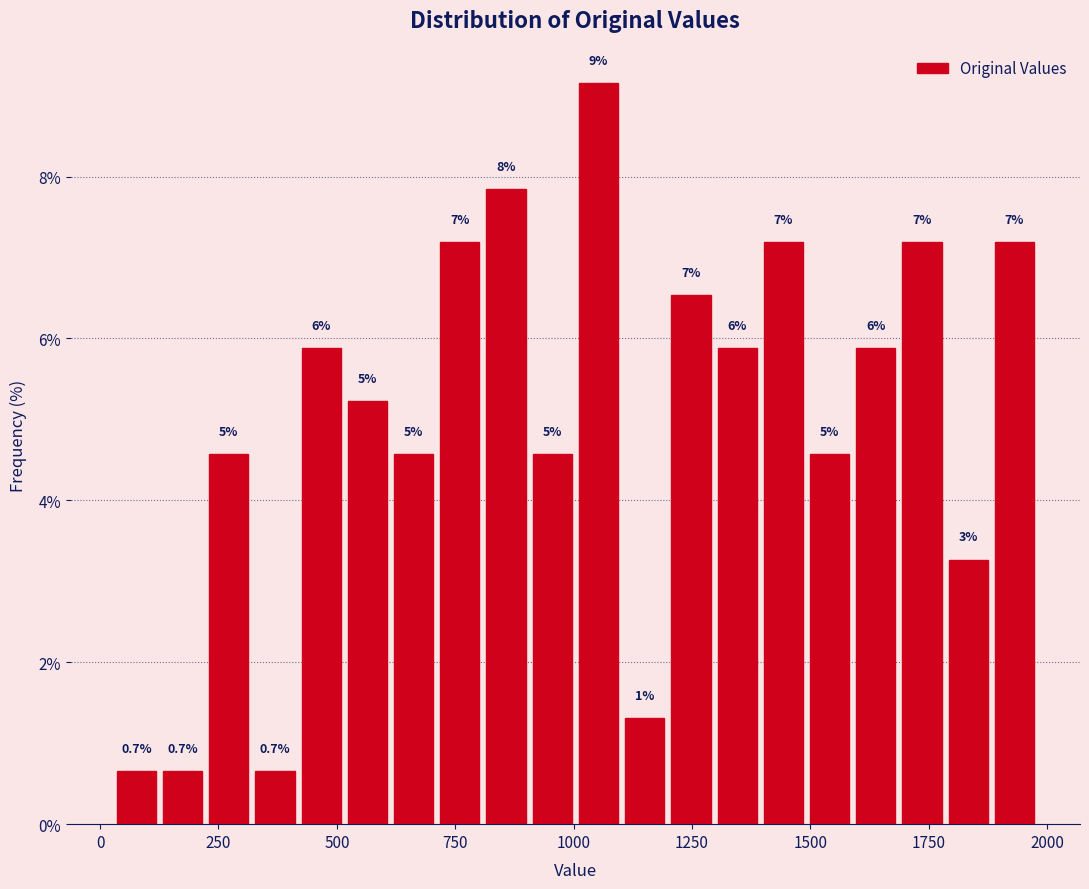

Read against the x-axis, roughly where is the centre of the tallest bar?

1050